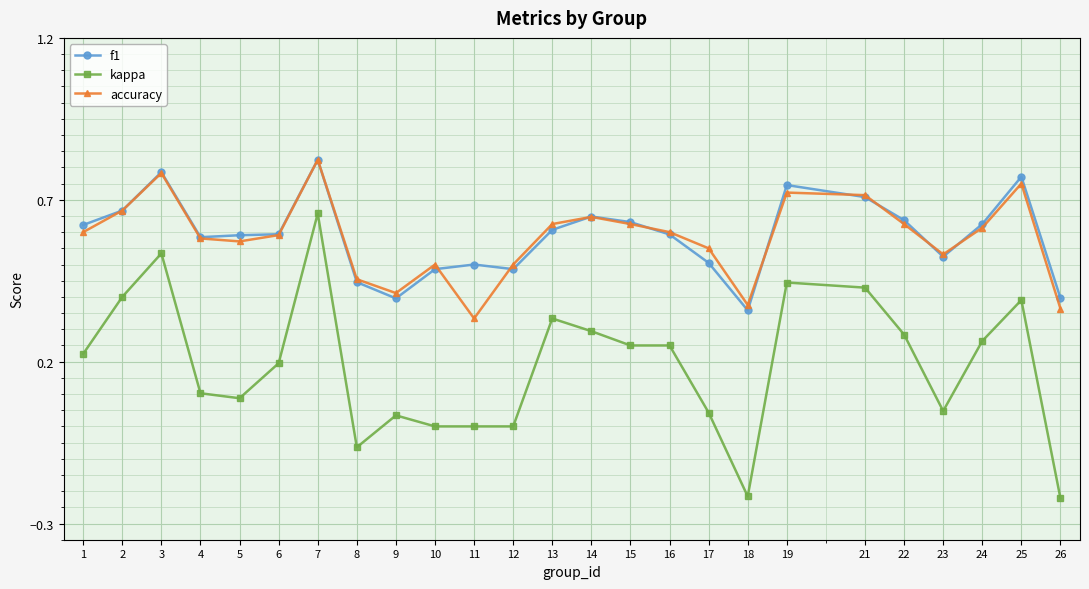

True or false: kappa has more than 1 points higher than both neighbors.

True